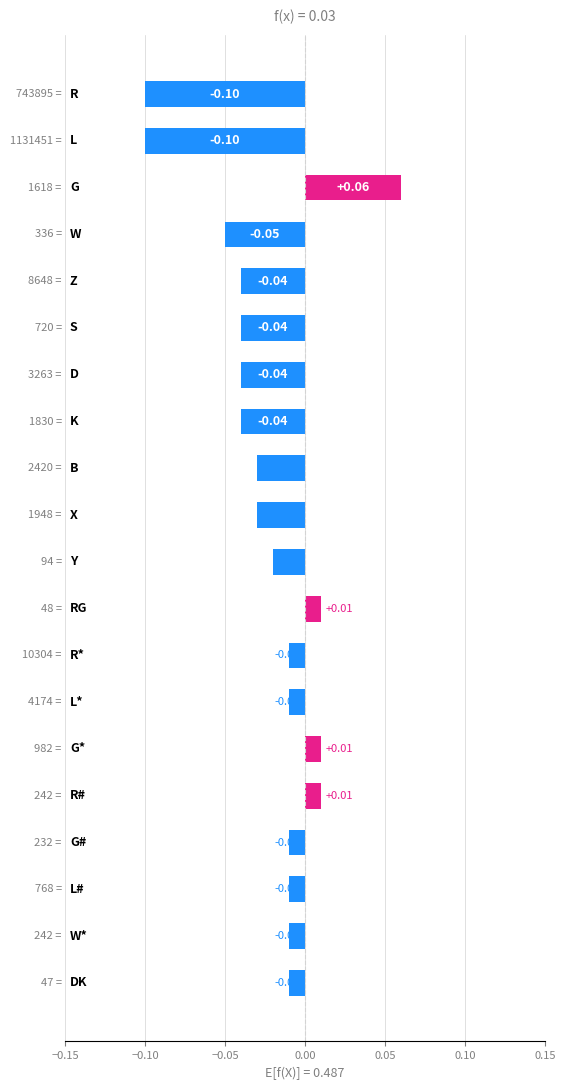

What is the sum of all values?

-0.5